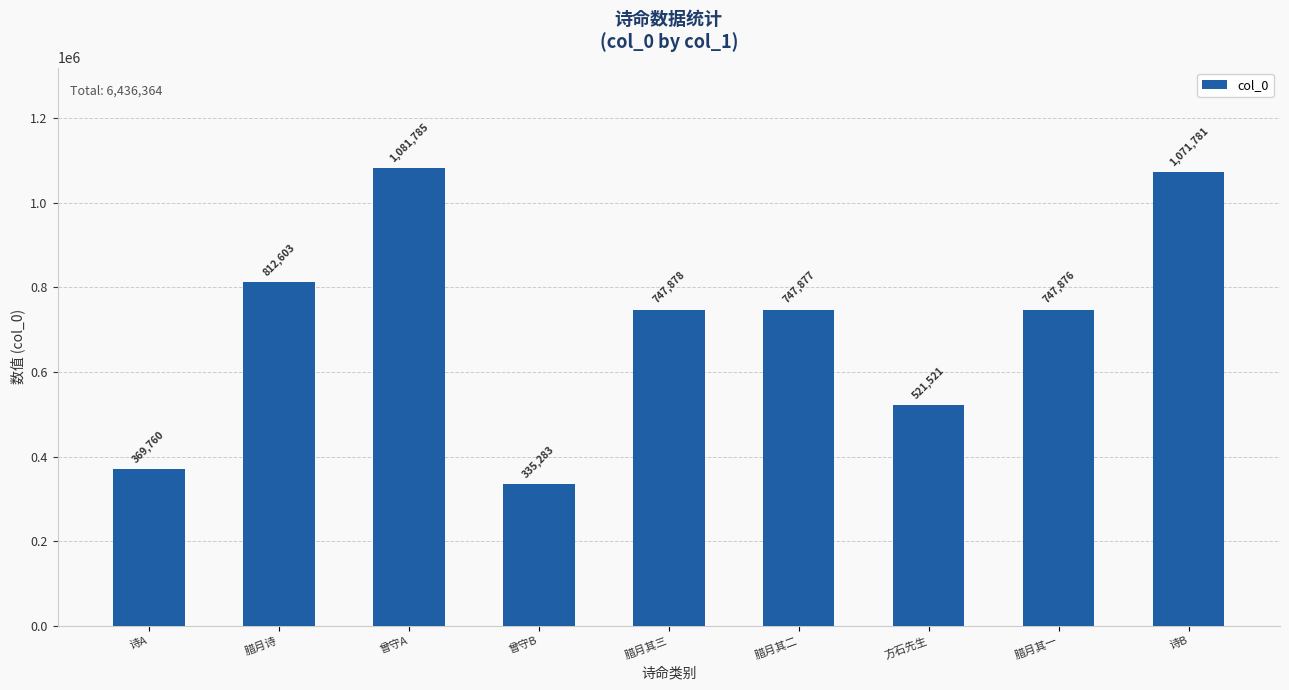

What is the sum of the values at 腊月其一 and 曾守B?

1083159